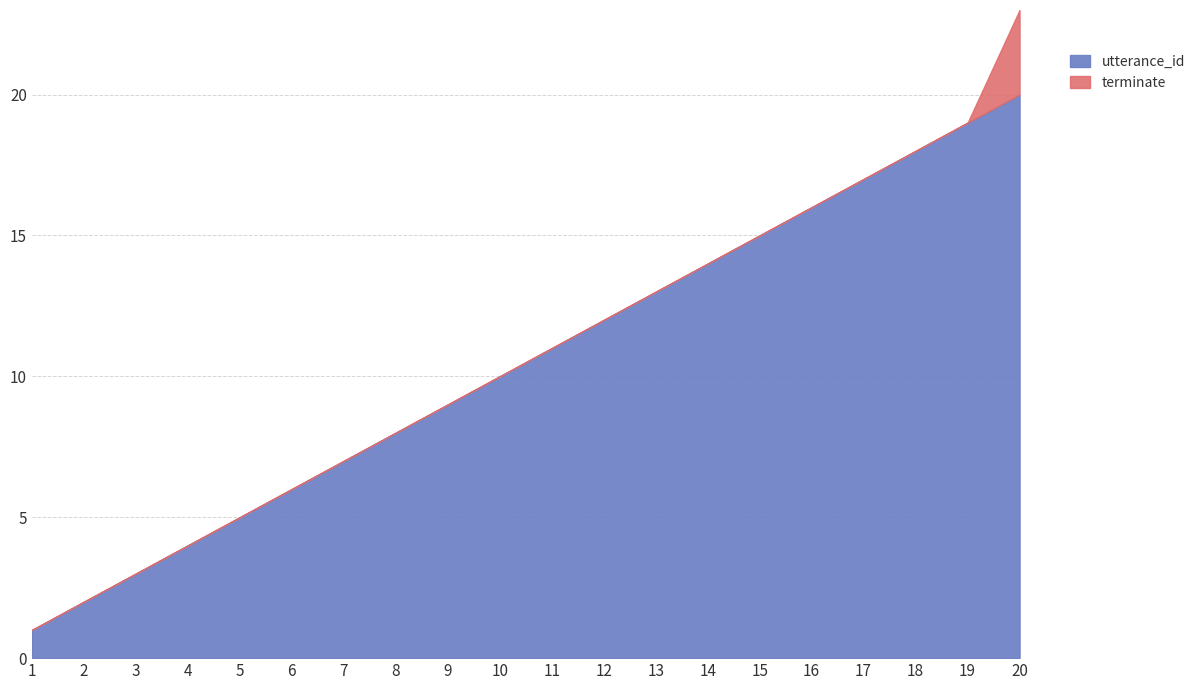

True or false: utterance_id has more than 2 points higher than both neighbors.

False